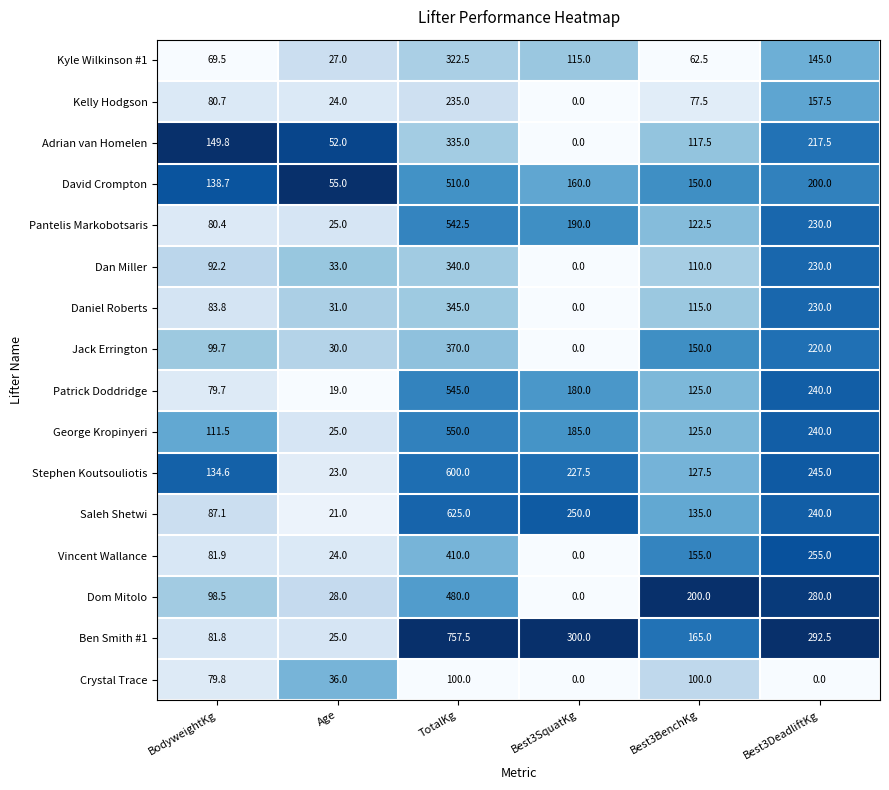

What is the average value of the Pantelis Markobotsaris series?

198.4